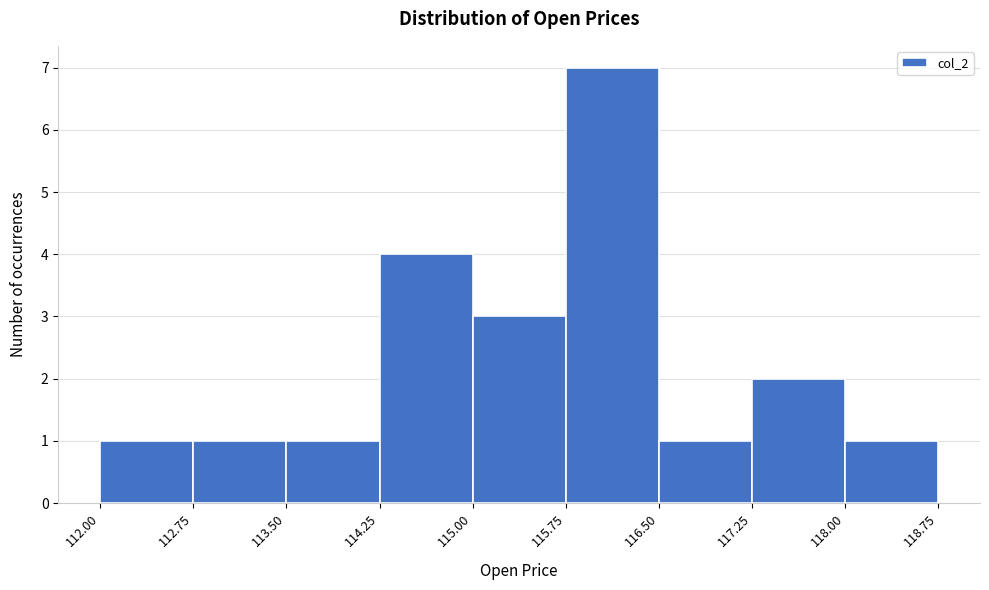

Reading left to right, transcribe this chart: for each bar, give the range it covers on the x-axis and its height. The values are not printed on the chart, so give them approximately, as read against the axis.

112.00 to 112.75: 1
112.75 to 113.50: 1
113.50 to 114.25: 1
114.25 to 115.00: 4
115.00 to 115.75: 3
115.75 to 116.50: 7
116.50 to 117.25: 1
117.25 to 118.00: 2
118.00 to 118.75: 1